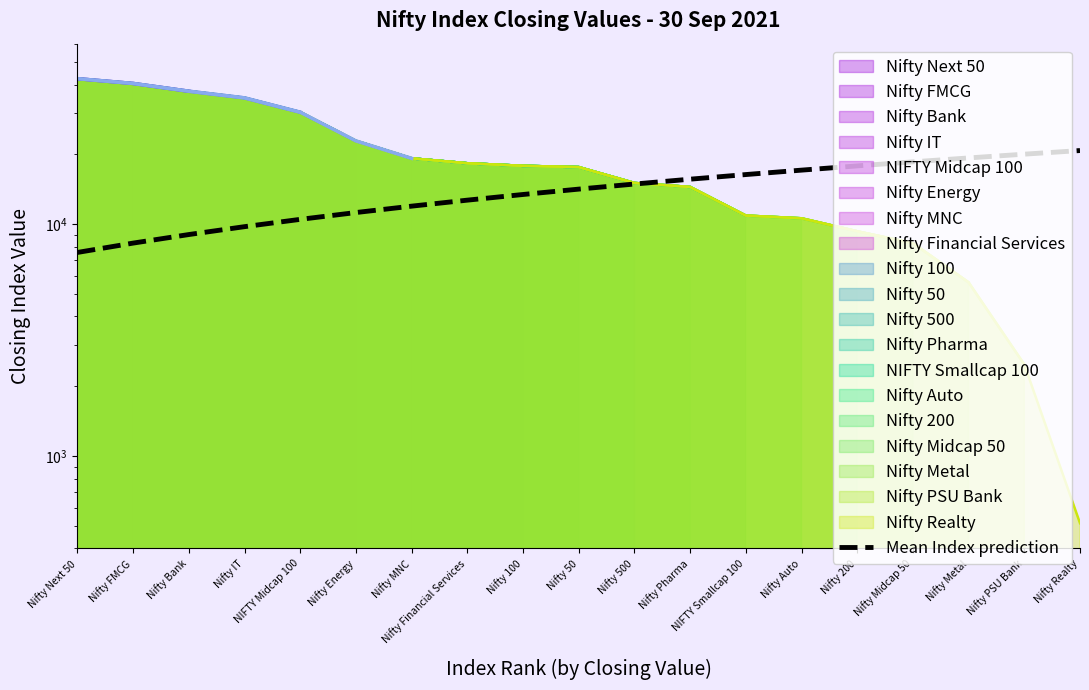

True or false: the data has more than 0 interior local peaks.

False